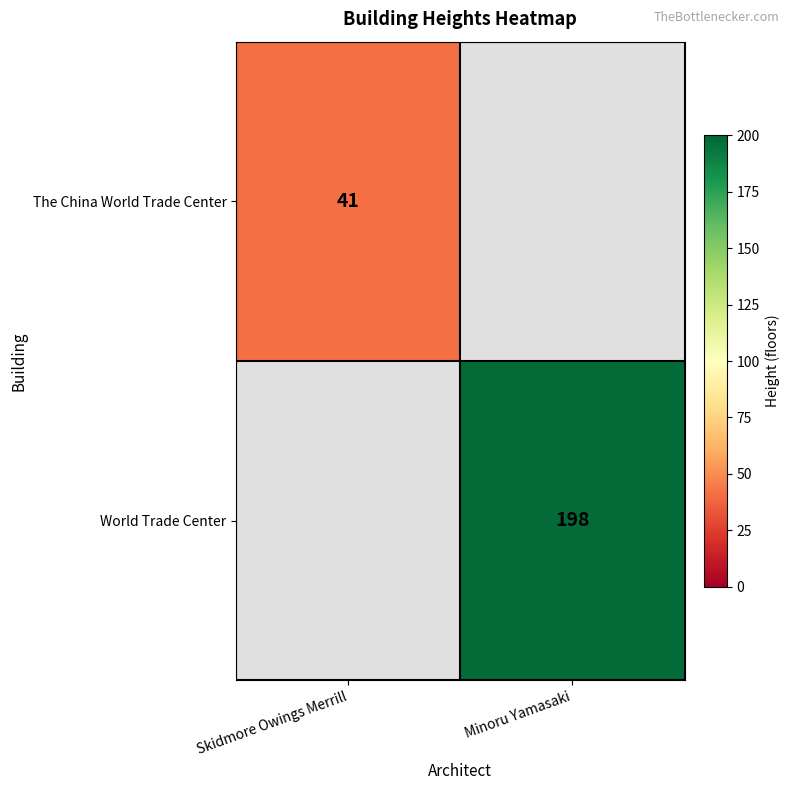

At how many categories does at least one series exceed 46?

1